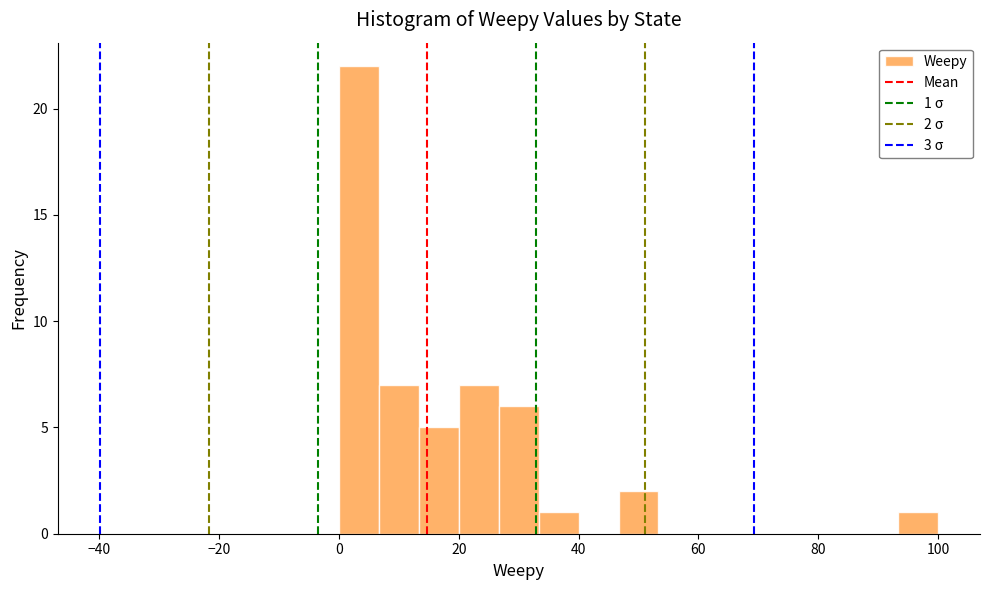

Read against the x-axis, roughly where is the centre of the tallest bar?

4